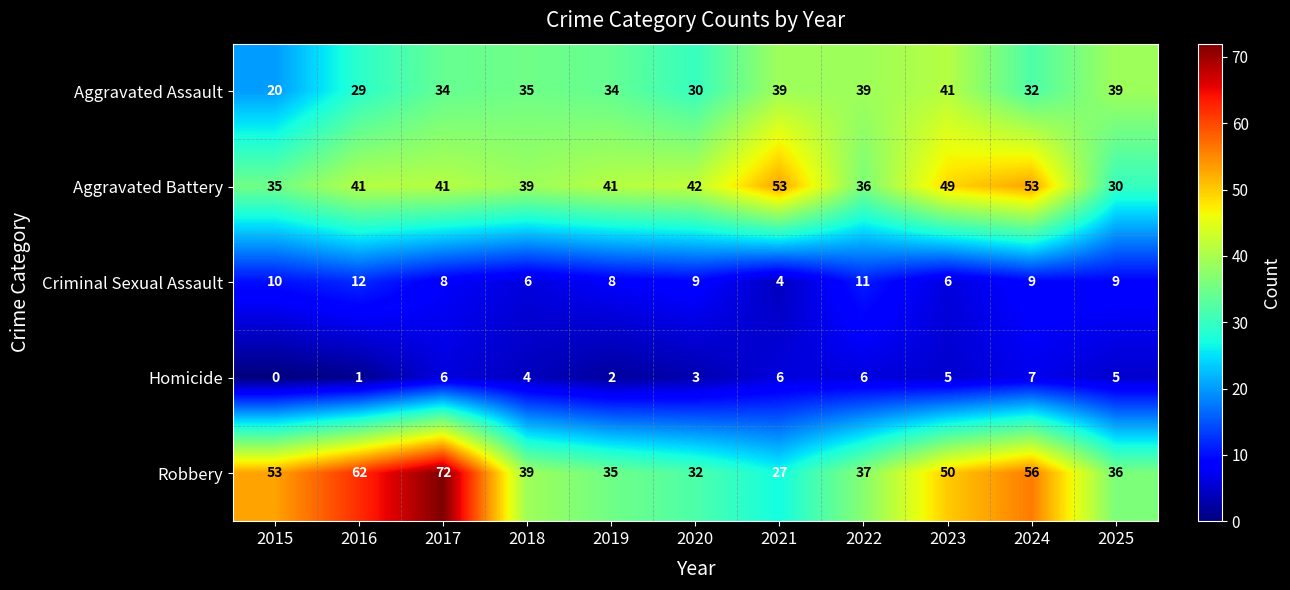

What is the total value across all series at 2025?

119